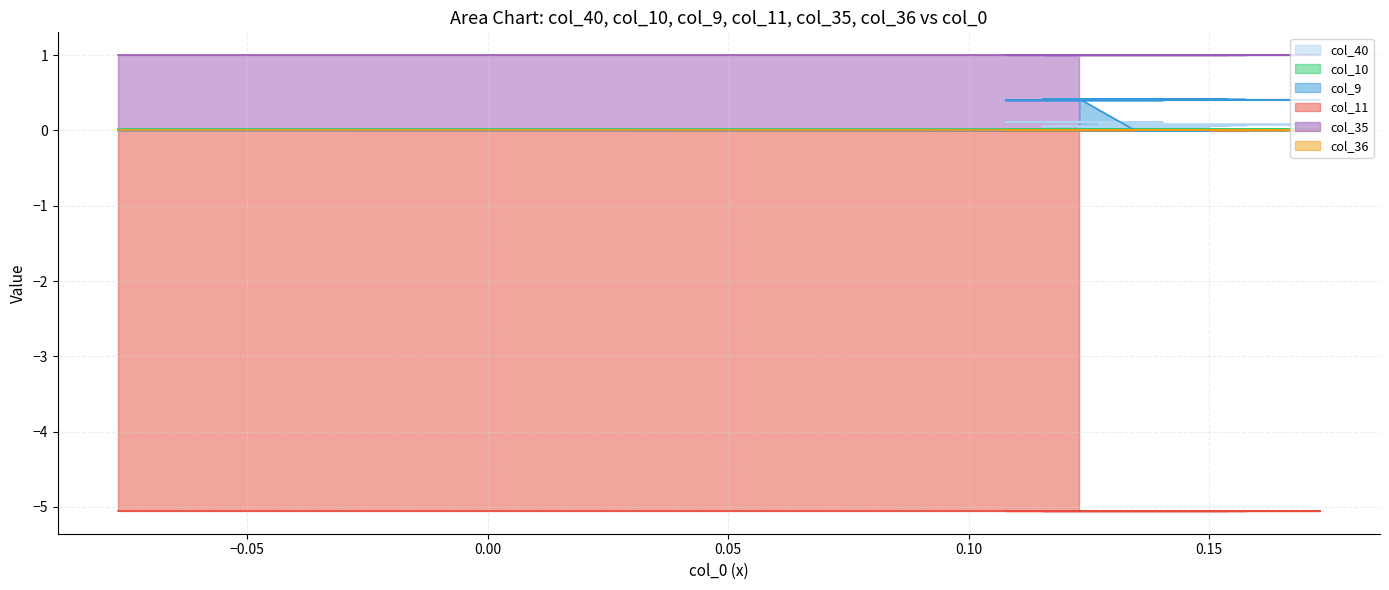

What is the sum of the col_11 values at 29 and 4?

-10.1